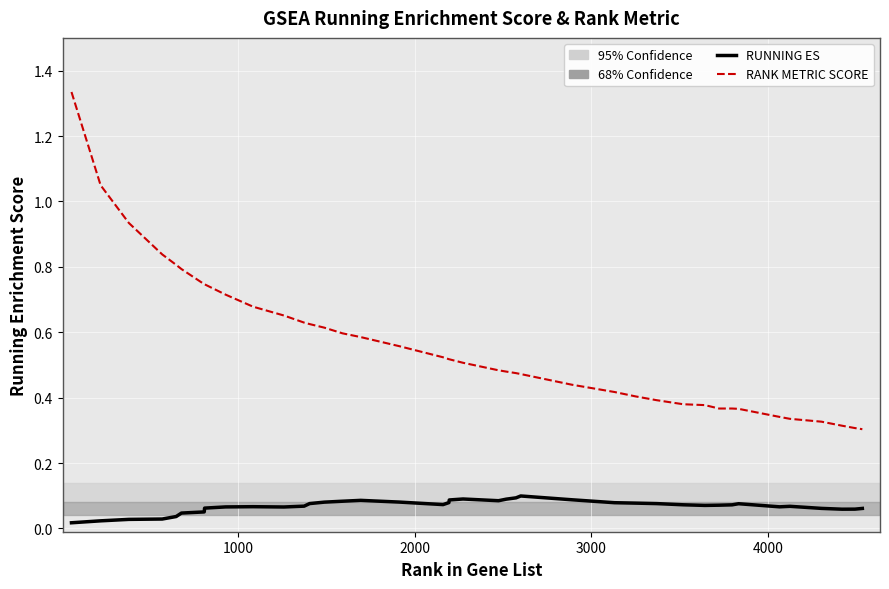

Is this an area chart (filled region under the line)?

No